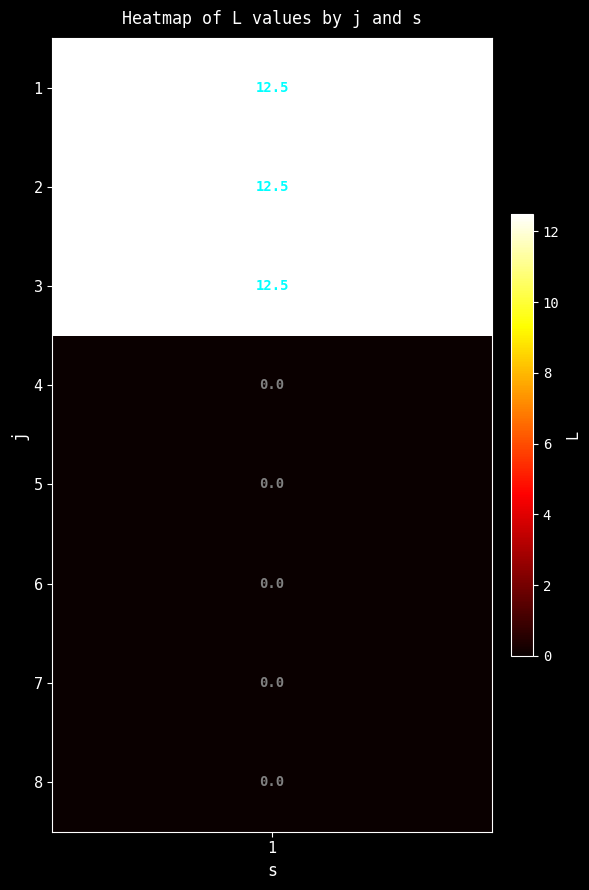

How many positive values are there?

3